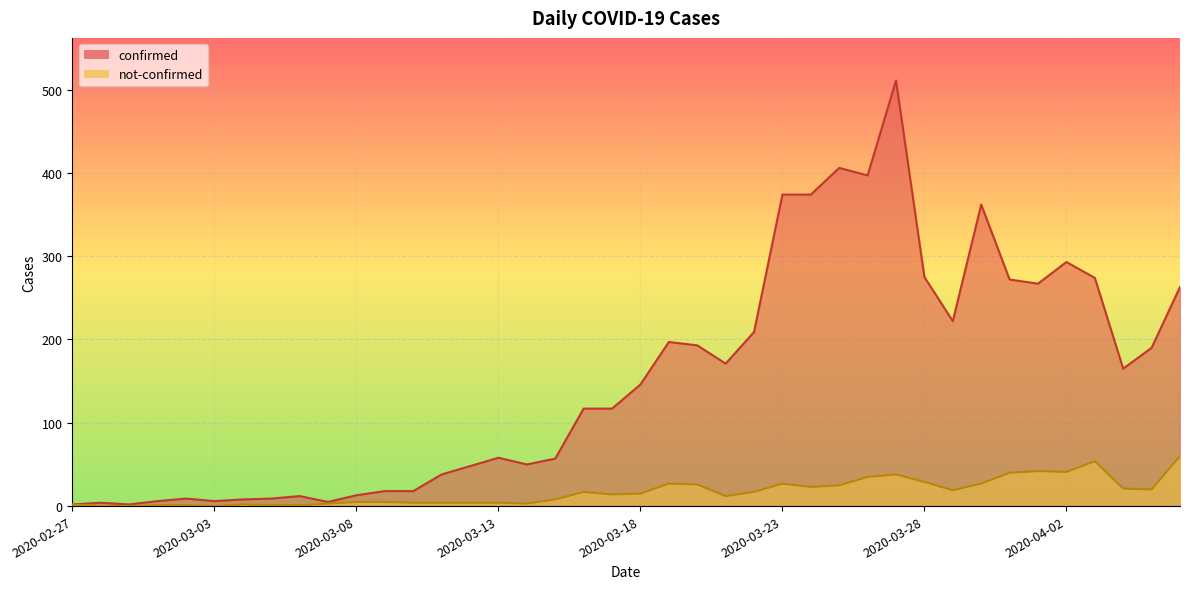

What is the sum of the not-confirmed values at 2020-03-19 and 2020-03-04?

29